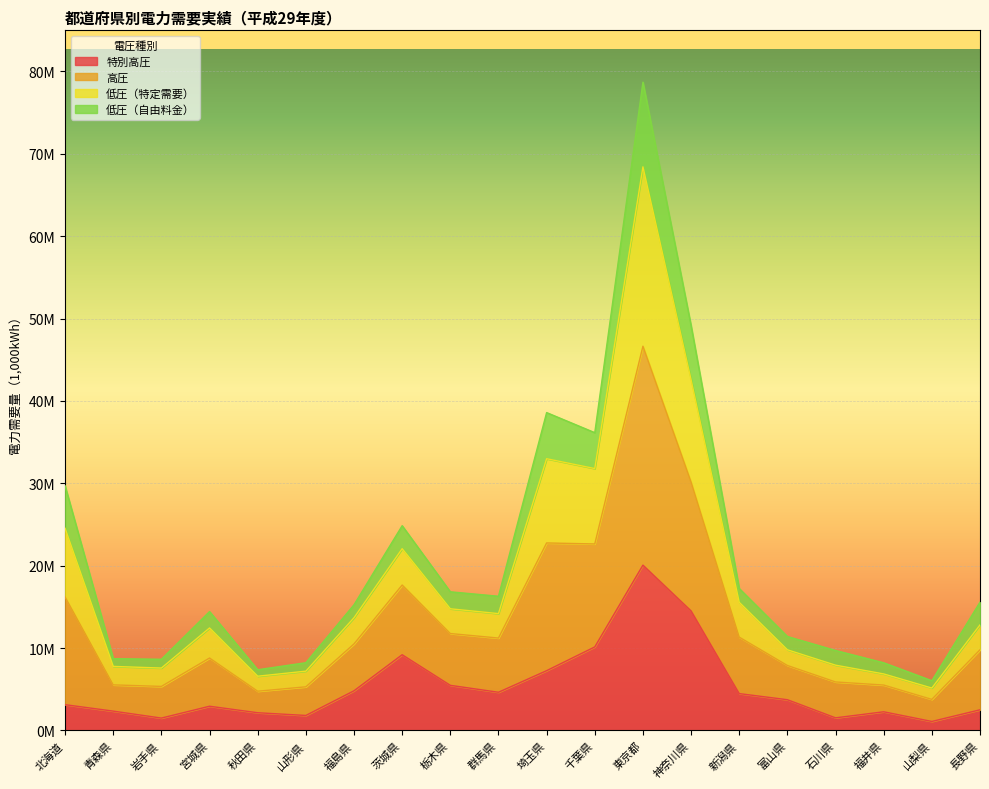

What is the difference between the highest and lowest values at 青森県?

6369733.0